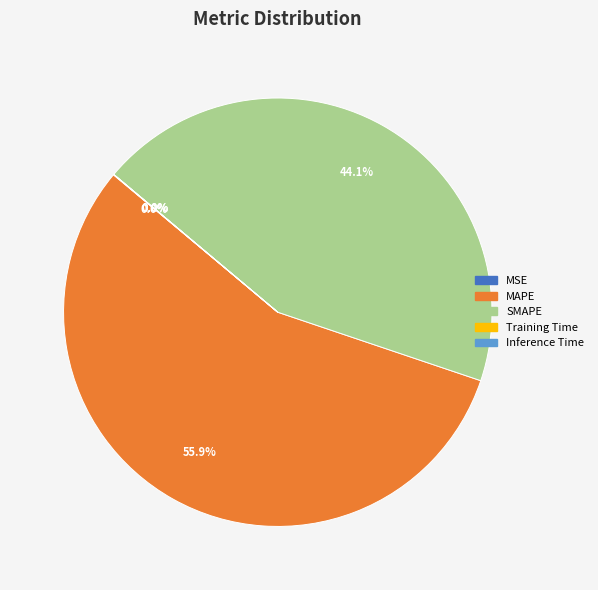

What percentage is NOT represented by SMAPE?

55.9%